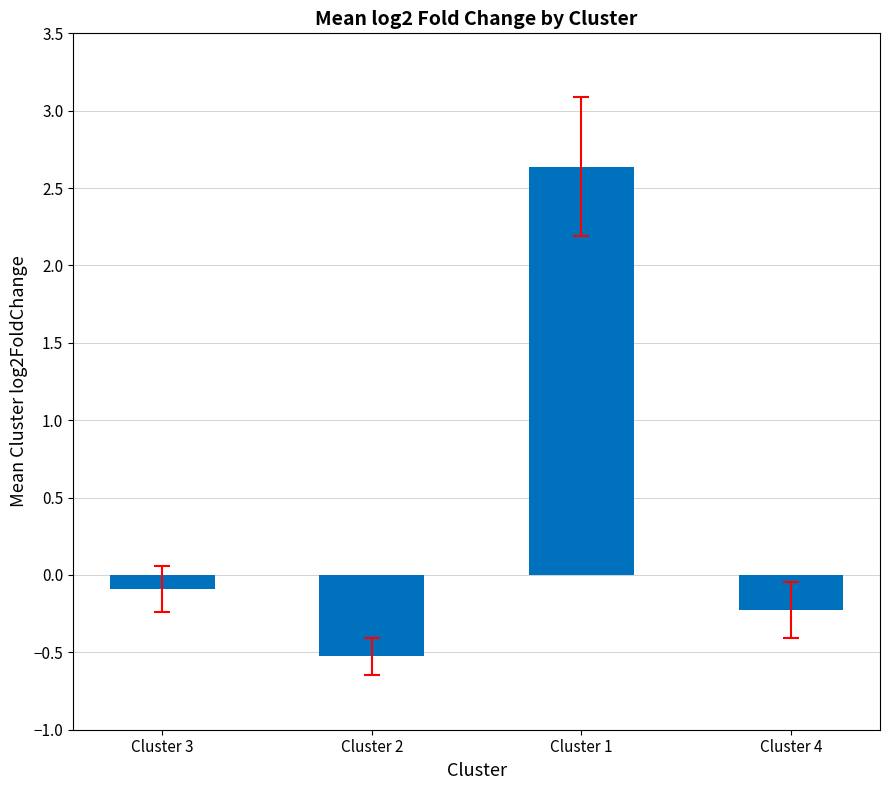

How many bars are there in total?

4